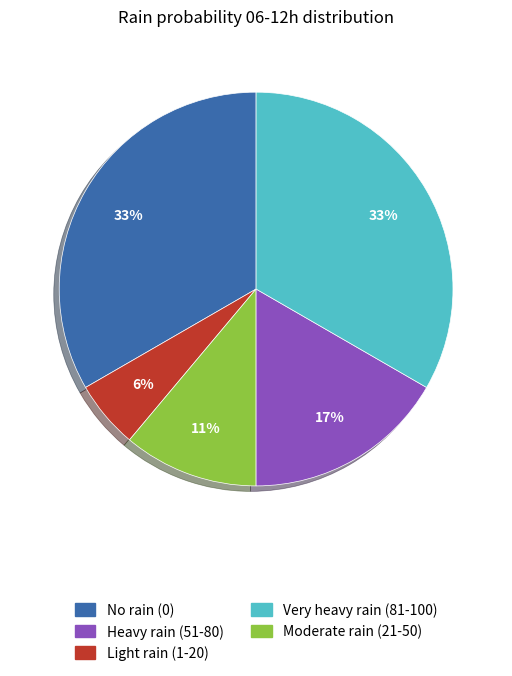

To the nearest percent, what is the average slice percentage?

20%